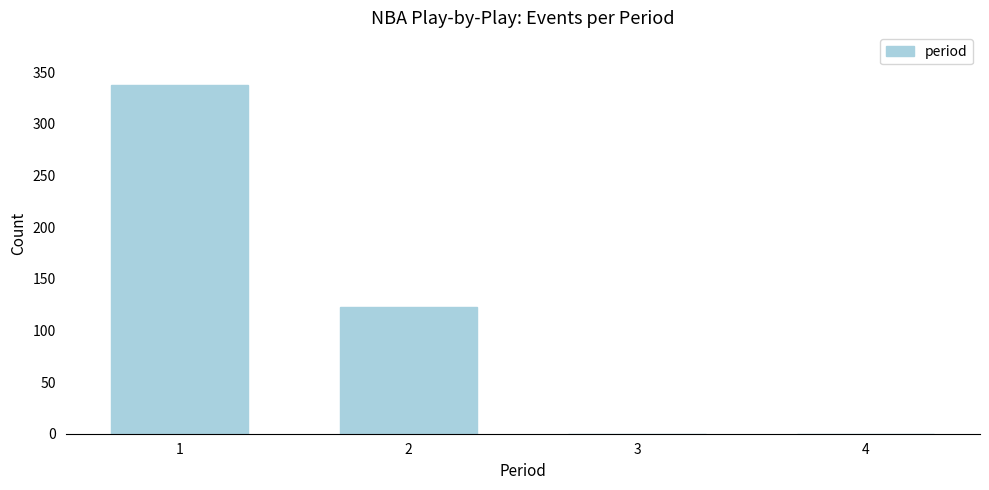

Reading left to right, list all the values displayed in this chart.

1=338	2=123	3=0	4=0